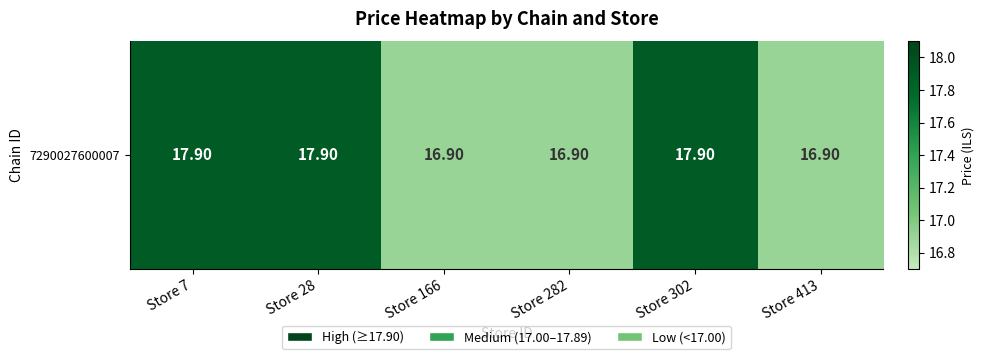

The chart shows a value of 17.9 at Store 302. True or false?

True